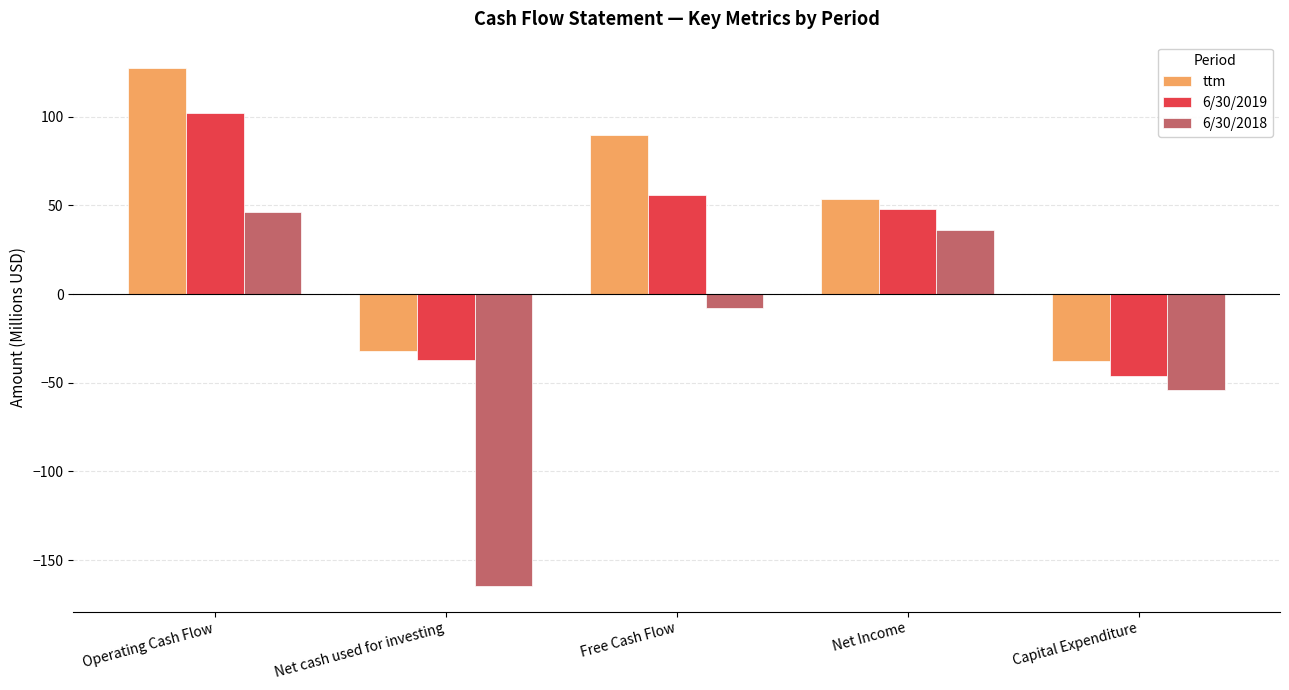

Reading left to right, extract all data points from this chart.

ttm: Operating Cash Flow=127.7	Net cash used for investing=-31.8	Free Cash Flow=89.8	Net Income=53.5	Capital Expenditure=-37.9
6/30/2019: Operating Cash Flow=102.0	Net cash used for investing=-37.1	Free Cash Flow=55.8	Net Income=48.3	Capital Expenditure=-46.1
6/30/2018: Operating Cash Flow=46.1	Net cash used for investing=-164.4	Free Cash Flow=-8.0	Net Income=36.4	Capital Expenditure=-54.0